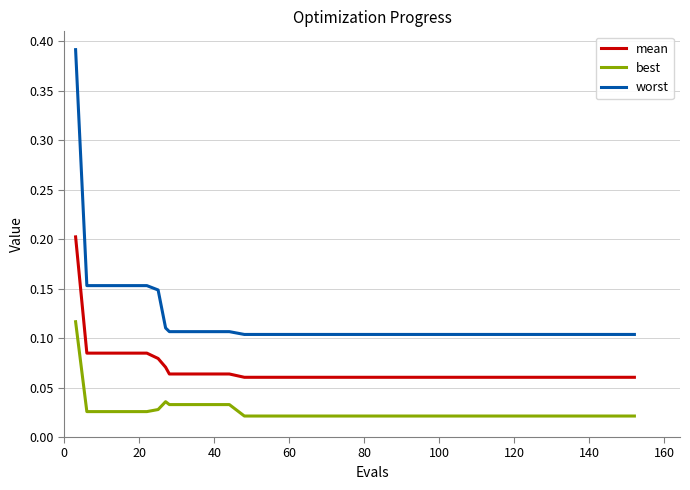

Which series has the largest range (max minus min)?

worst